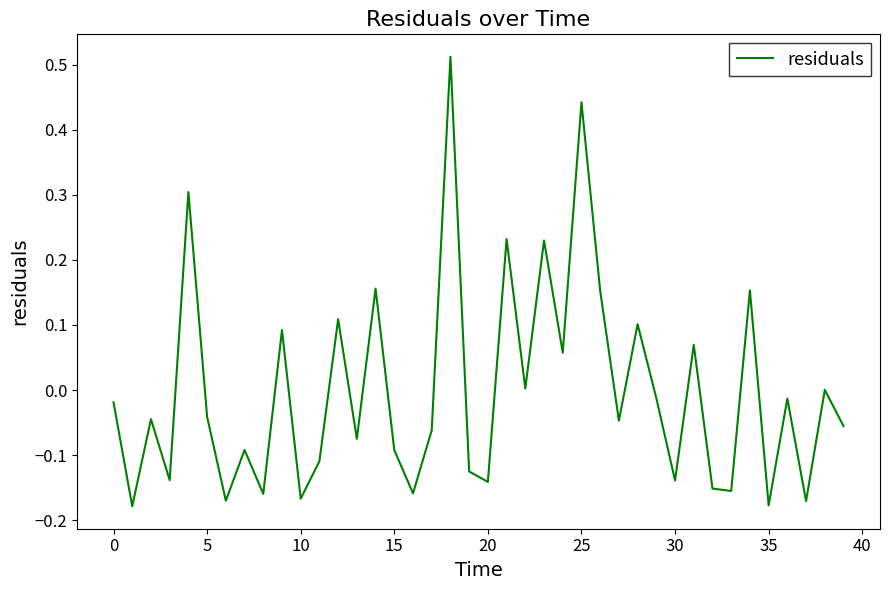

What is the difference between the maximum and minimum values?

0.7